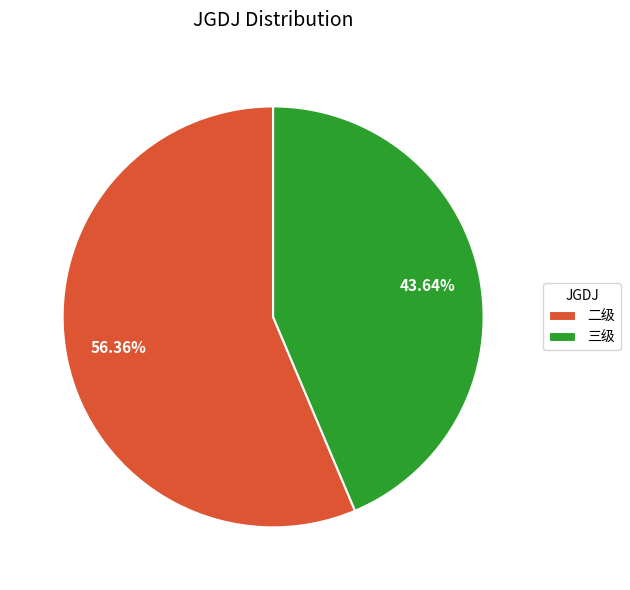

Which has a higher value, 三级 or 二级?

二级